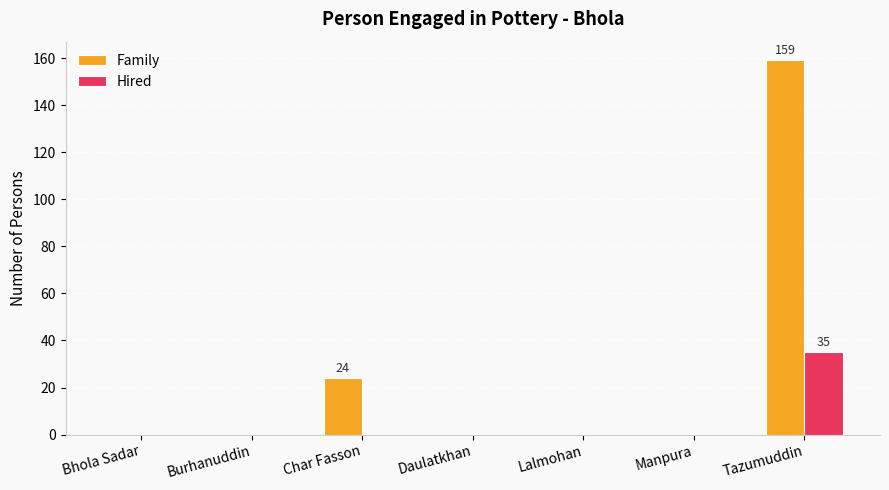

Is it true that Hired equals -21 at Bhola Sadar?

False